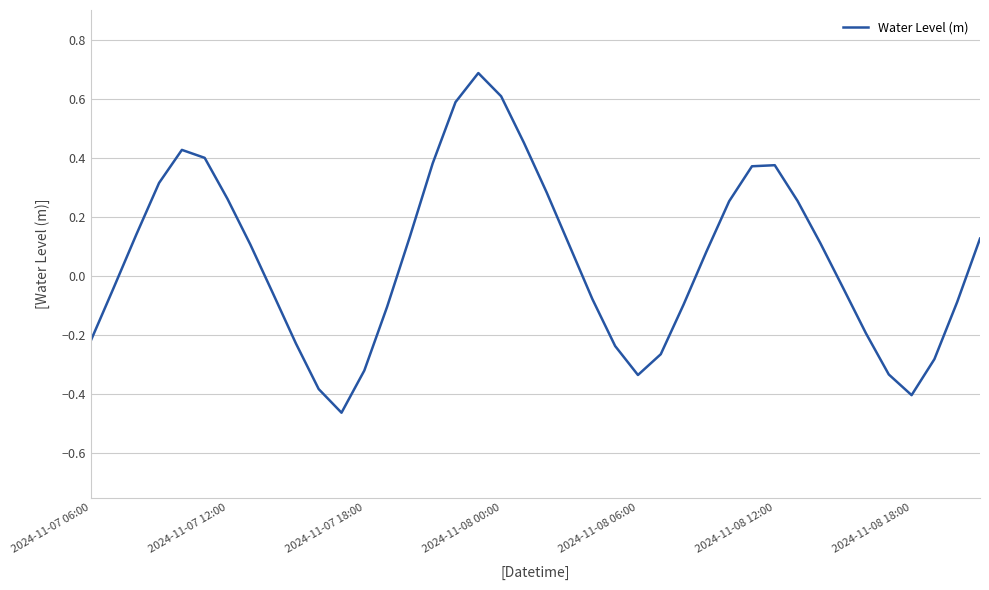

How many values exceed 0?

21